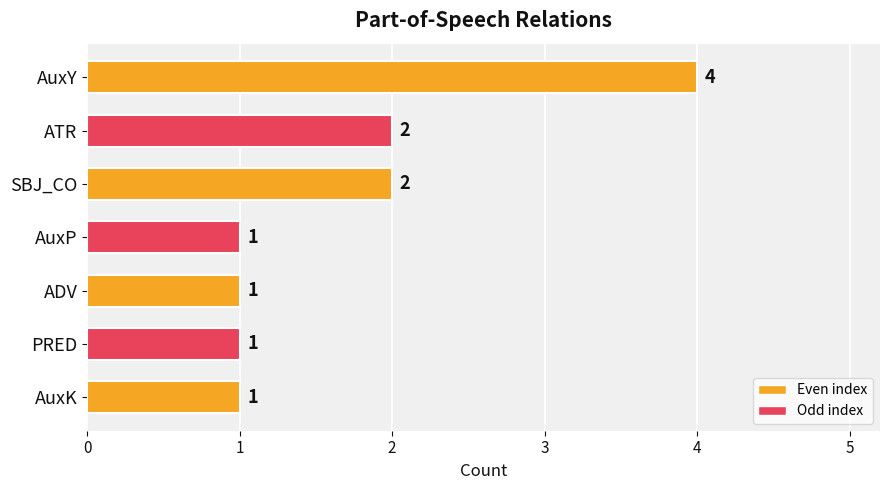

Approximately how many times larger is the value at AuxP compared to PRED?

1.0